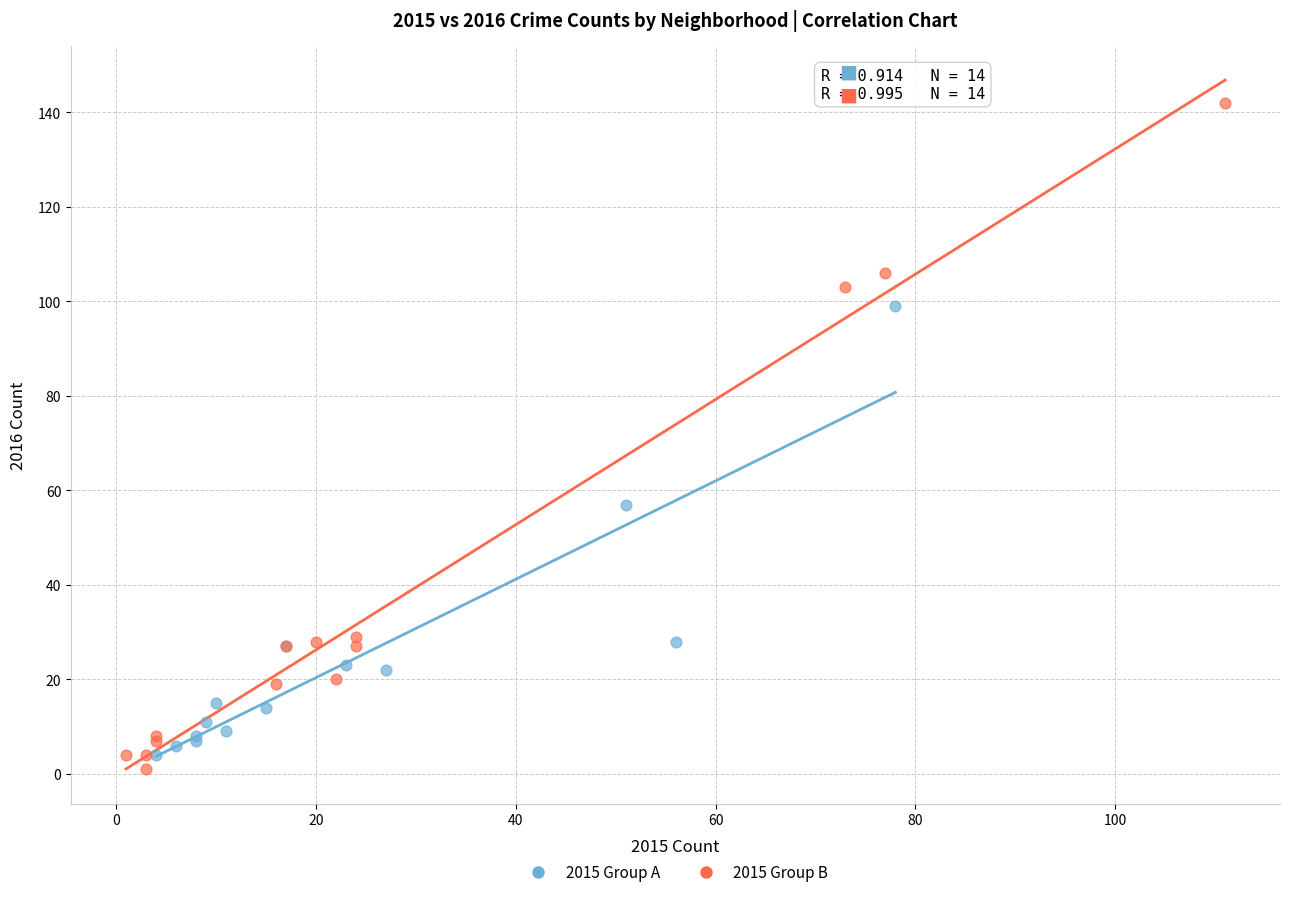

Which series contains the highest Y value?

2015 Group B